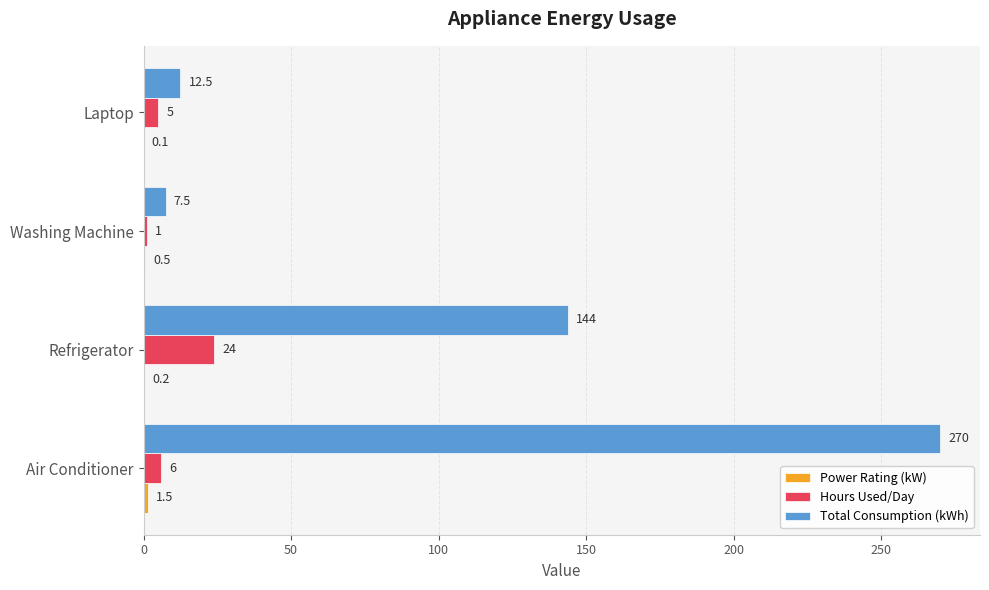

What is the sum of all Hours Used/Day values?

36.0